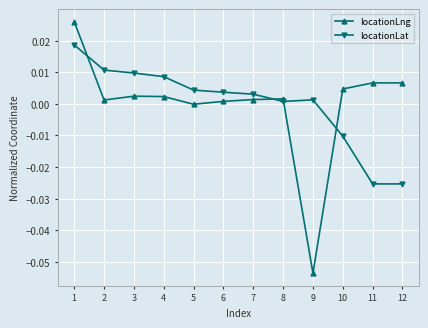

How many negative values does the locationLat series have?

3